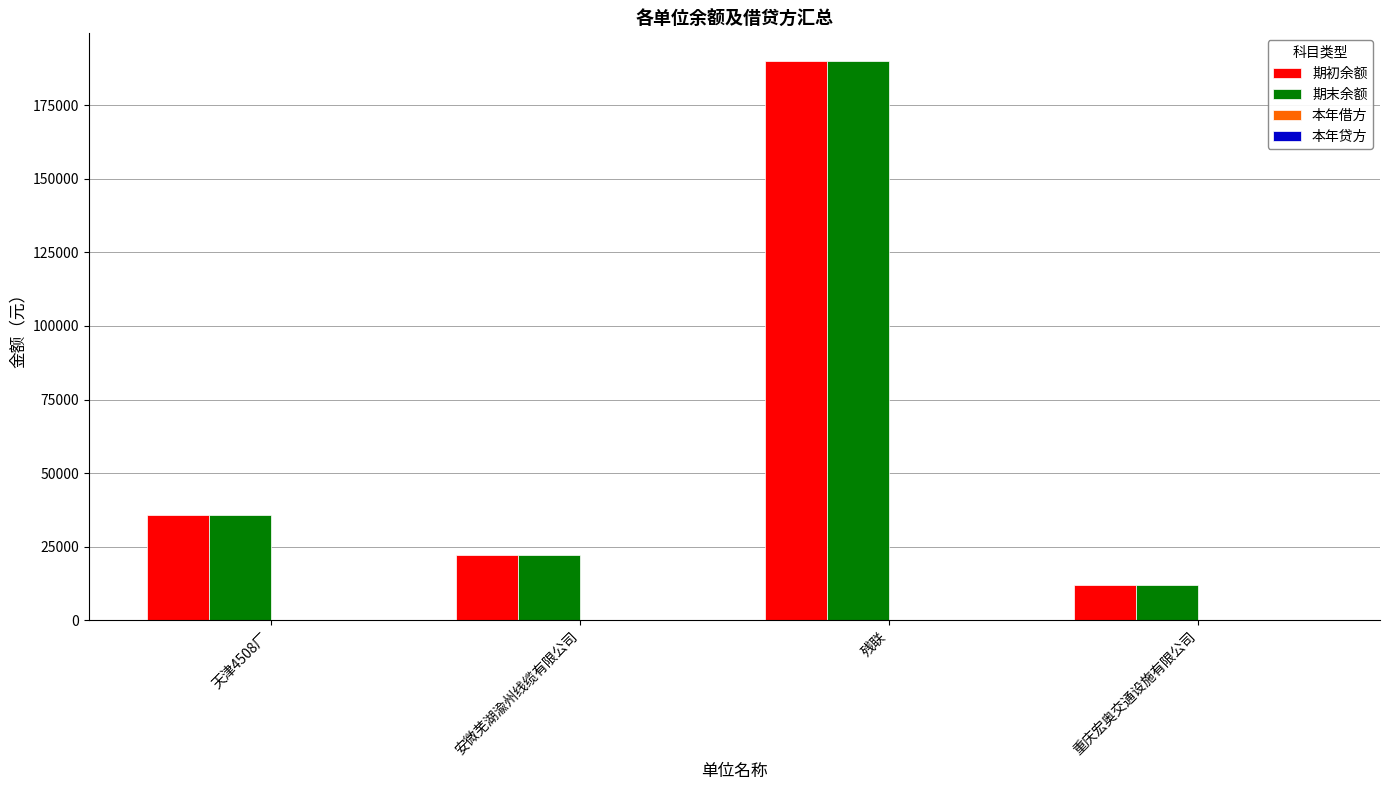

What is the minimum value shown in the chart?

12000.0